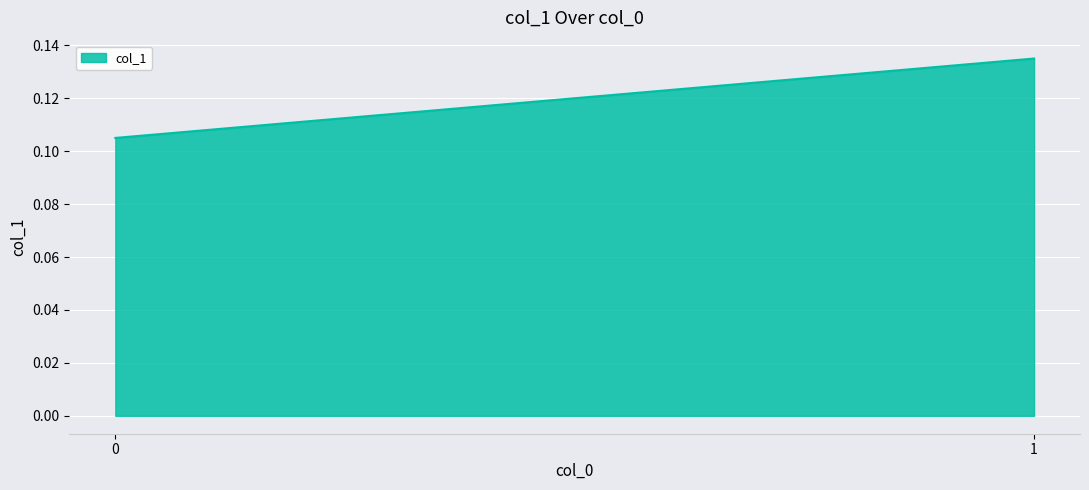

What is the value of the 2nd point from the left?

0.1